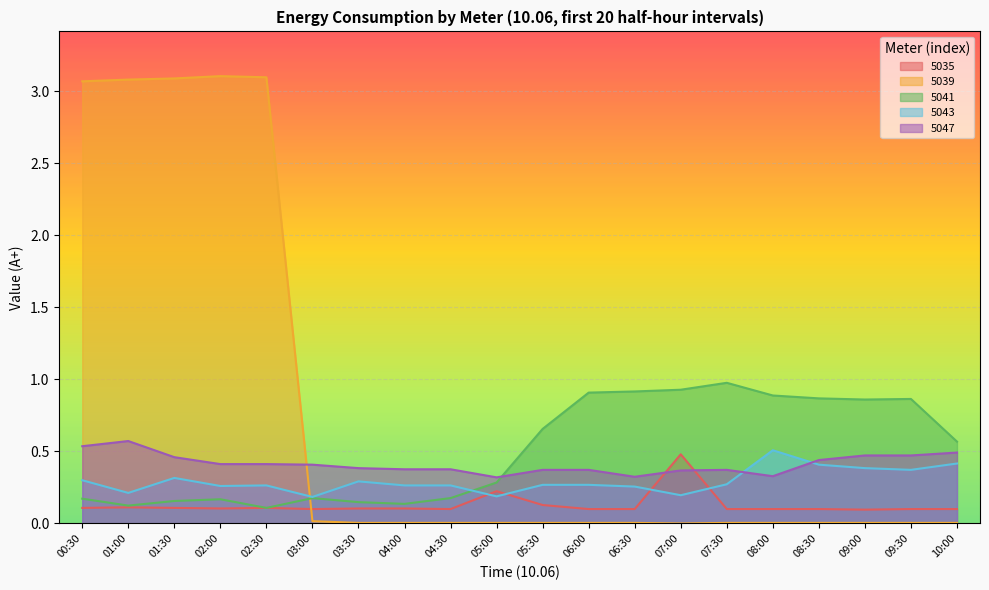

What is the value of the 5041 point at the 10th from the left?

0.3